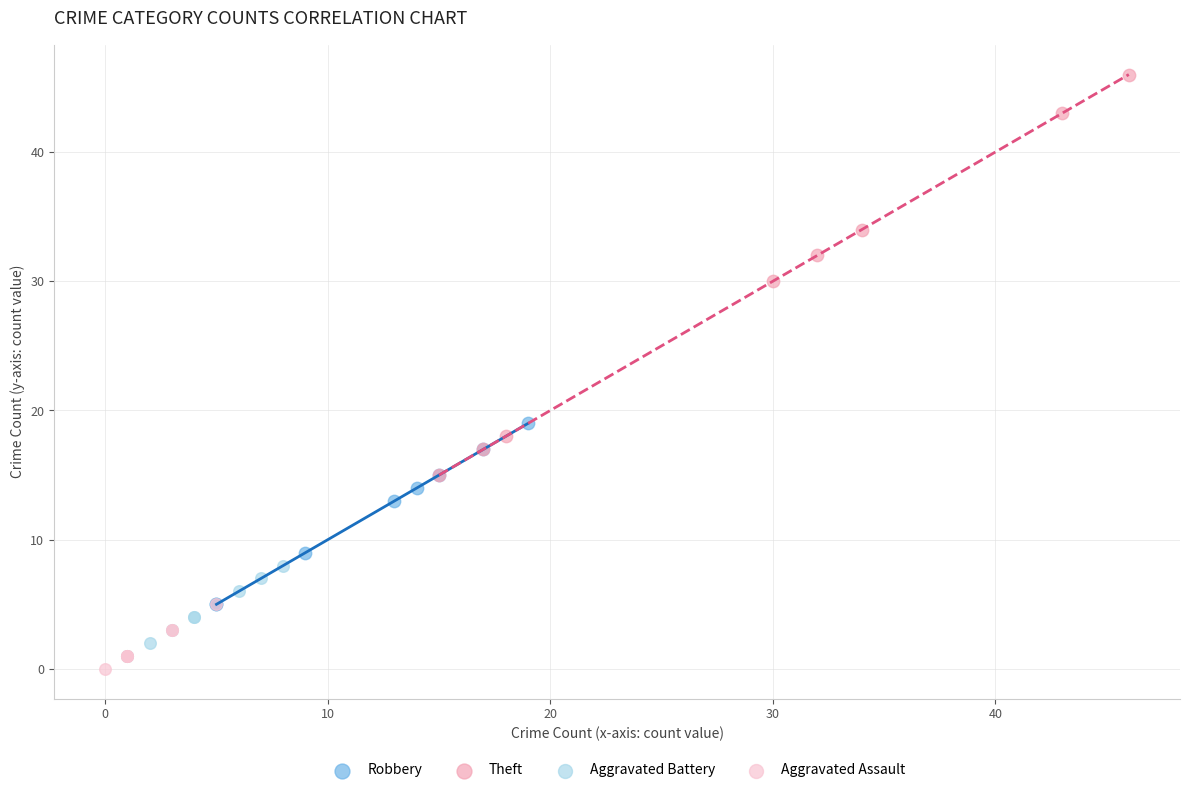

Which series contains the highest Y value?

Theft